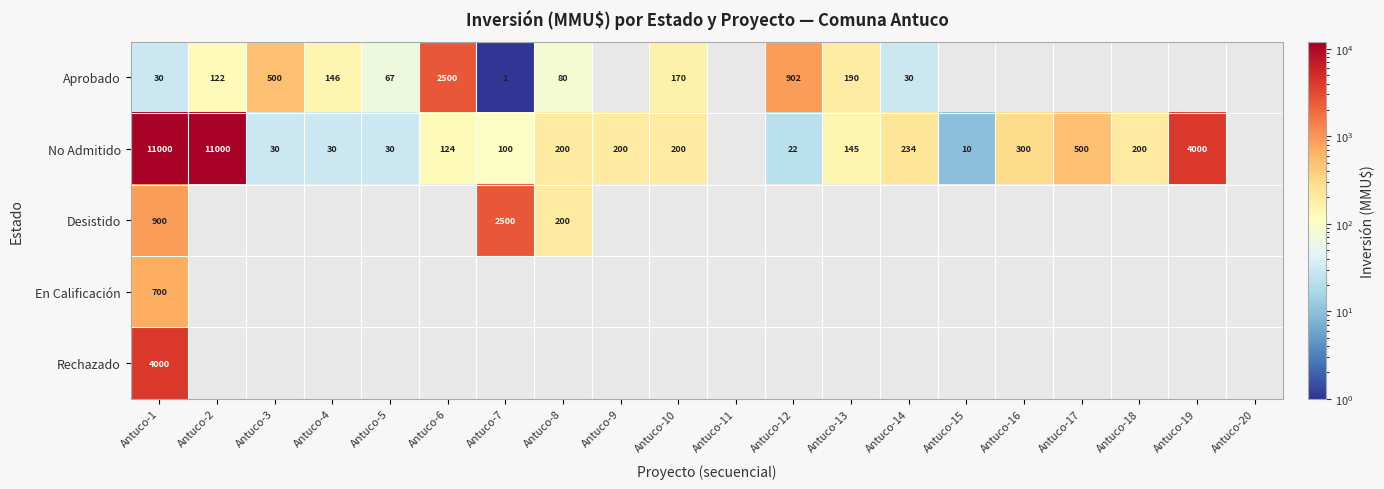

The Aprobado series shows 146 at Antuco-4. True or false?

True